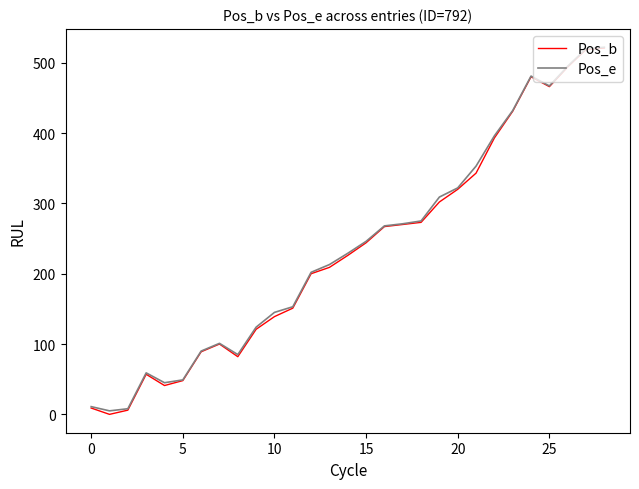

Reading right to left, what are all the values shown in this chart?

Pos_b: 521	519	494	466	480	431	393	343	320	302	273	270	267	244	226	209	200	151	139	121	82	100	89	48	41	57	6	0	9
Pos_e: 522	520	495	467	481	432	396	353	322	309	275	271	268	246	229	213	202	153	145	124	85	101	90	49	45	59	8	5	11